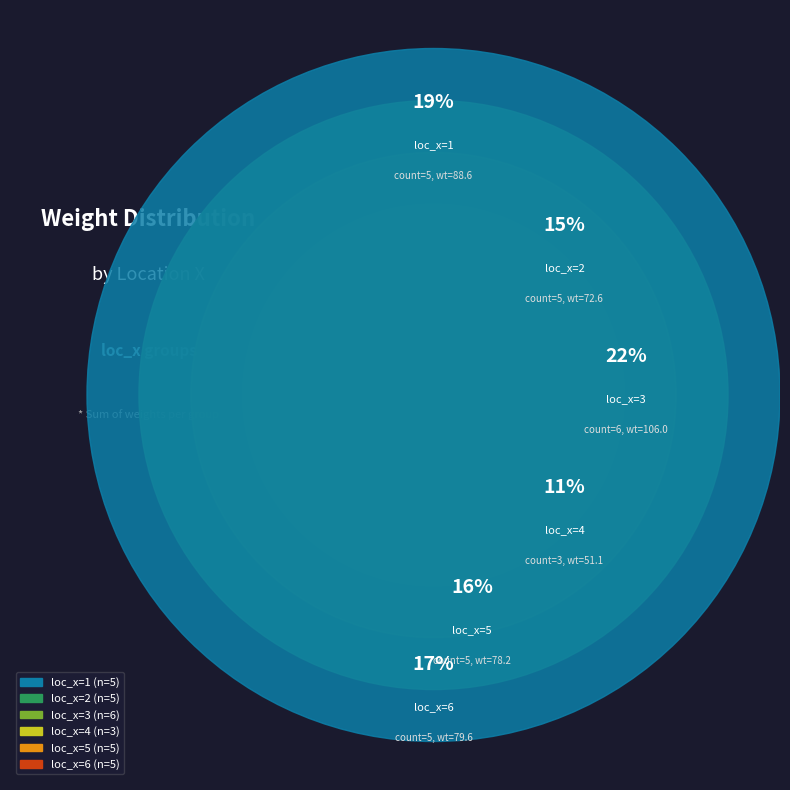

Is there any slice that represents more than half of the pie?

No